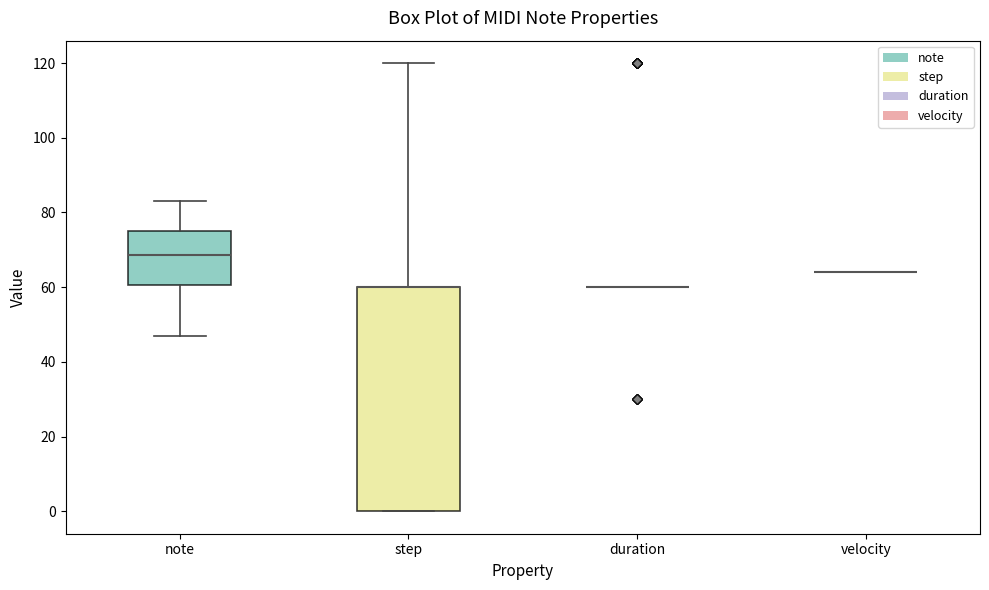

Reading left to right, read every box against the y-axis: the position of its median line, the range the box covers, and the ends of its whiskers. The values are not printed on the chart, so give them approximately, as read against the axis.

note: median 68, box 60 to 76, whiskers 48 to 84
step: median 60 (drawn on the box's upper edge), box 0 to 60, whiskers 0 to 120
duration: box collapsed to a line at 60, whiskers 60 to 60
velocity: box collapsed to a line at 64, whiskers 64 to 64